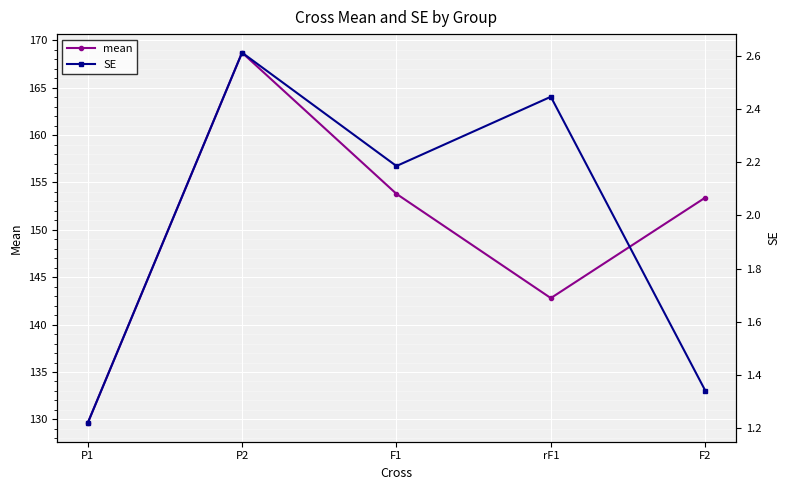

Which label corresponds to the largest value in the chart?

P2